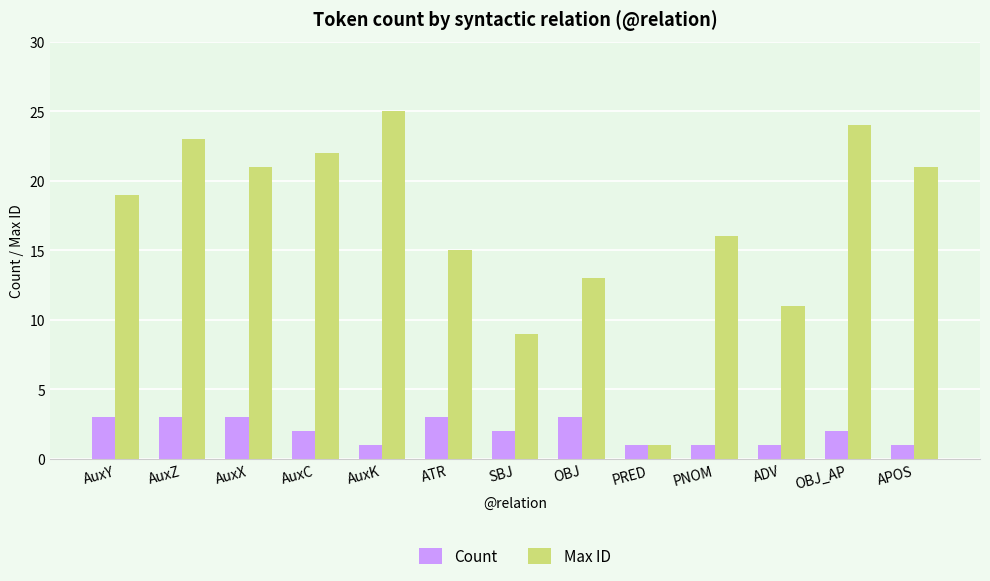

How many series are shown in this chart?

2